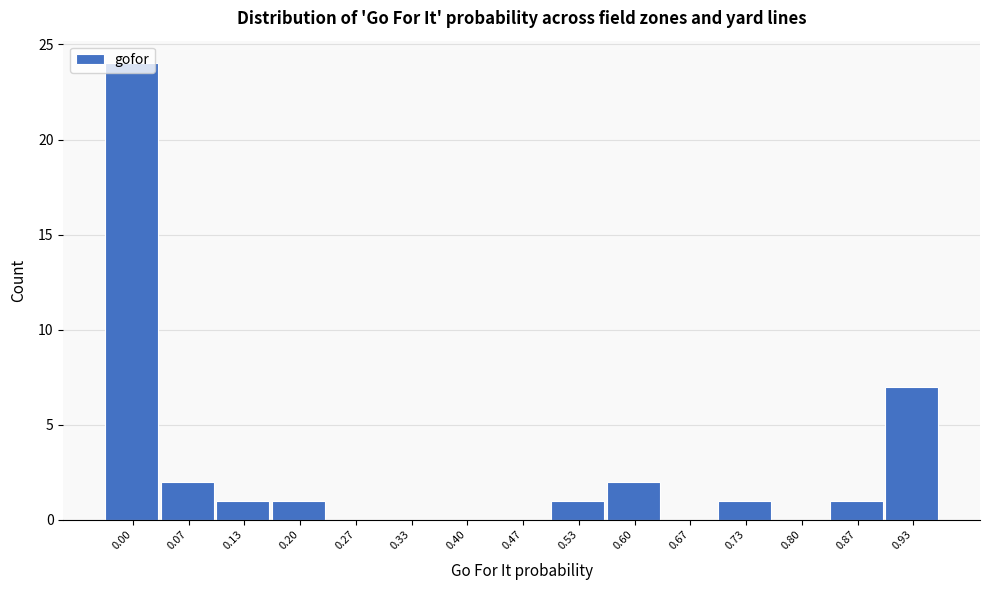

What is the change in value from 0.27 to 0.93?

+7